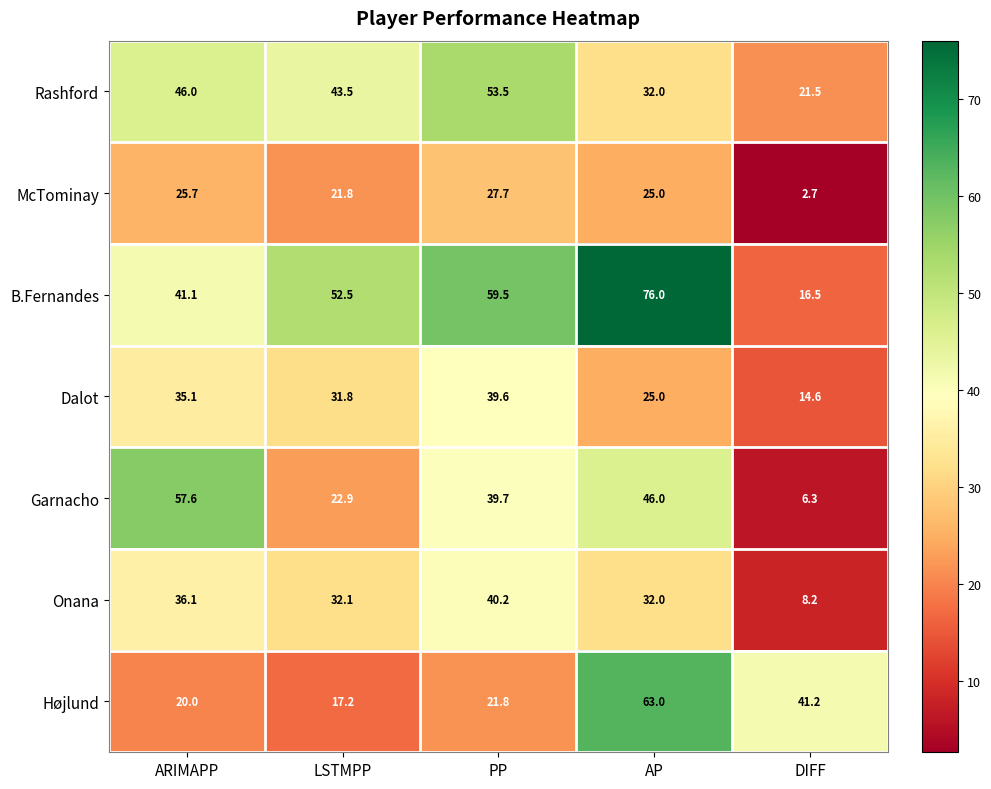

Where does the McTominay series first go above 25?

ARIMAPP